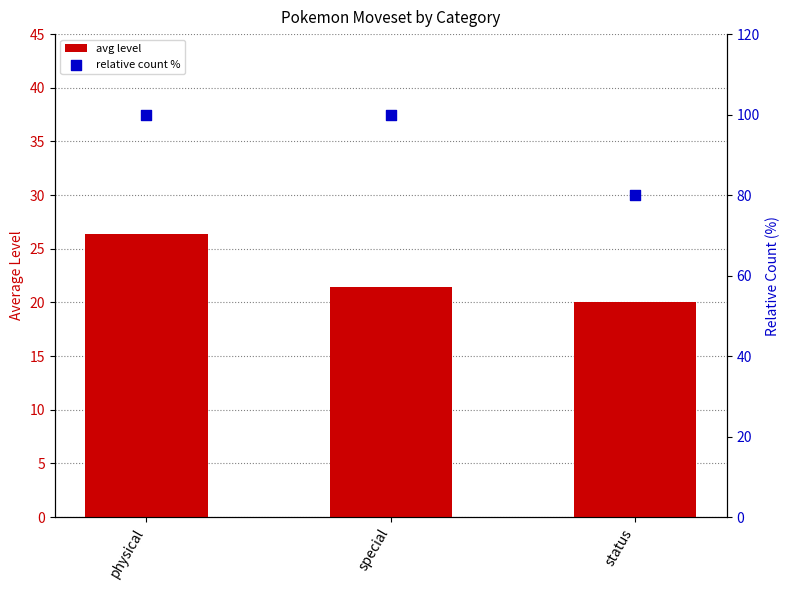

What is the total value across all series at status?

100.0